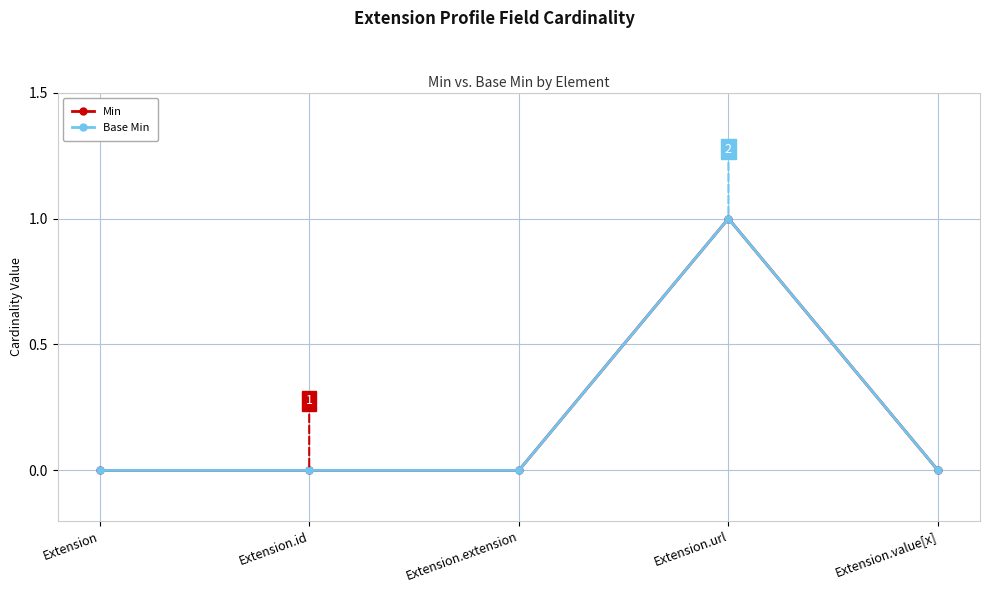

Does the chart have visible grid lines?

Yes